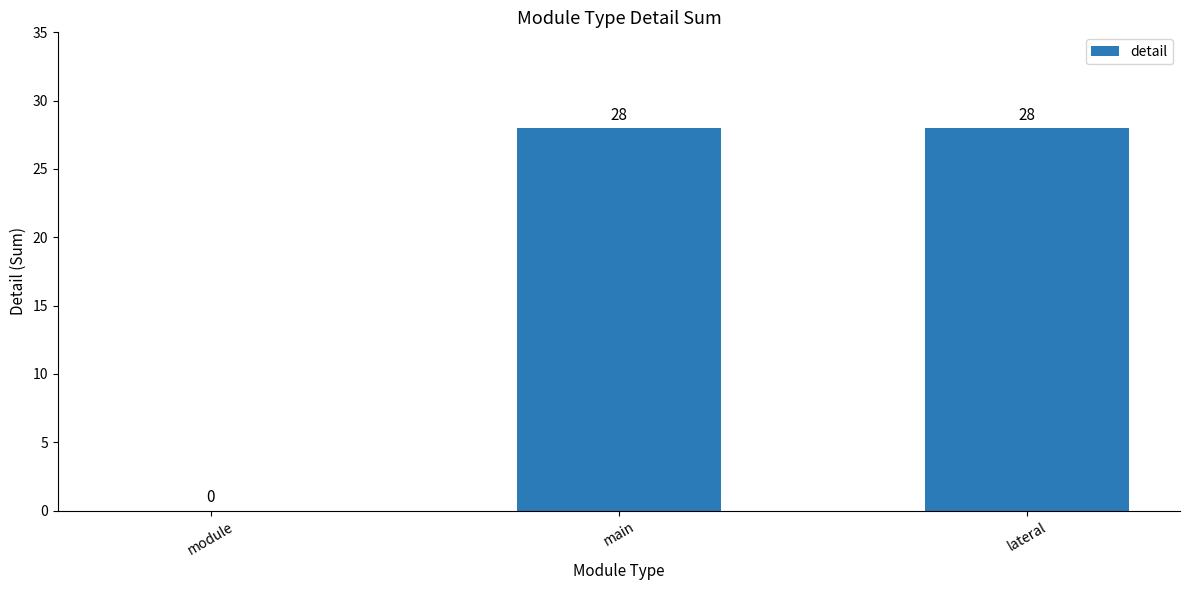

Are the bars grouped side by side (vs. stacked)?

No